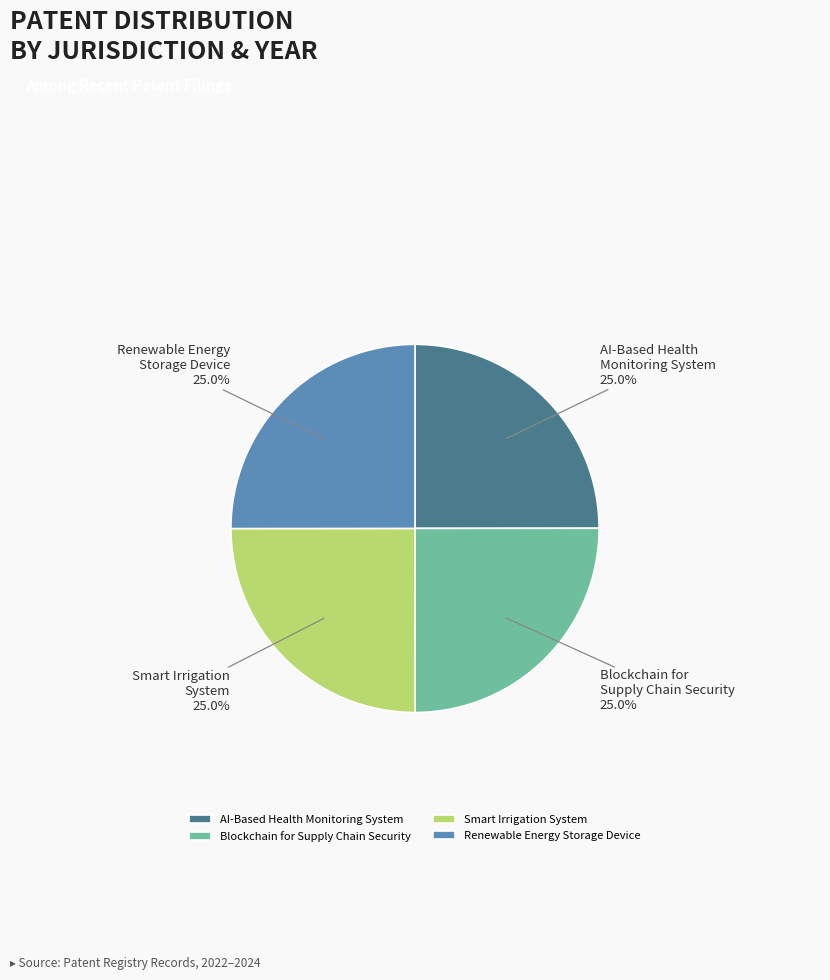

Approximately how many times larger is the value at Renewable Energy Storage Device compared to AI-Based Health Monitoring System?

1.0